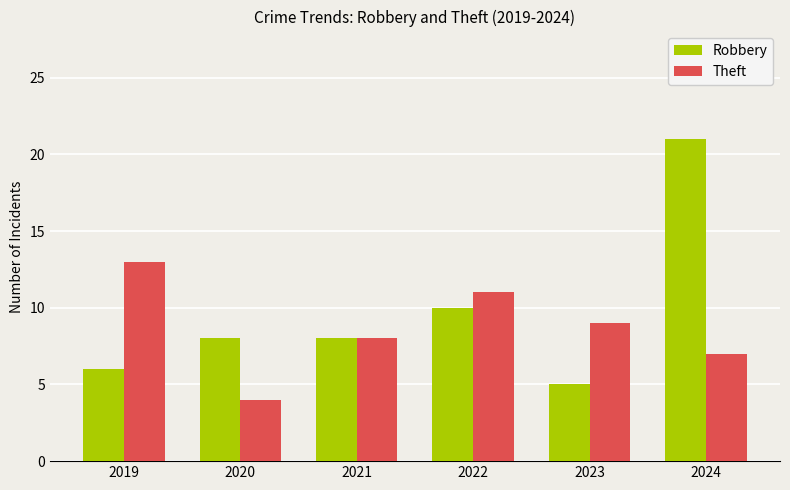

Rank the series by their average value, from lowest to highest.

Theft, Robbery